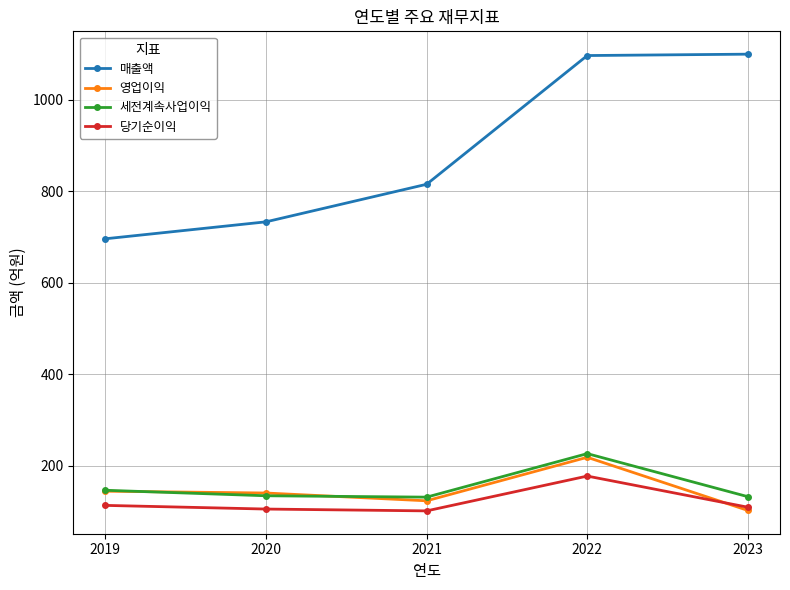

True or false: 세전계속사업이익 and 당기순이익 cross at least once.

False